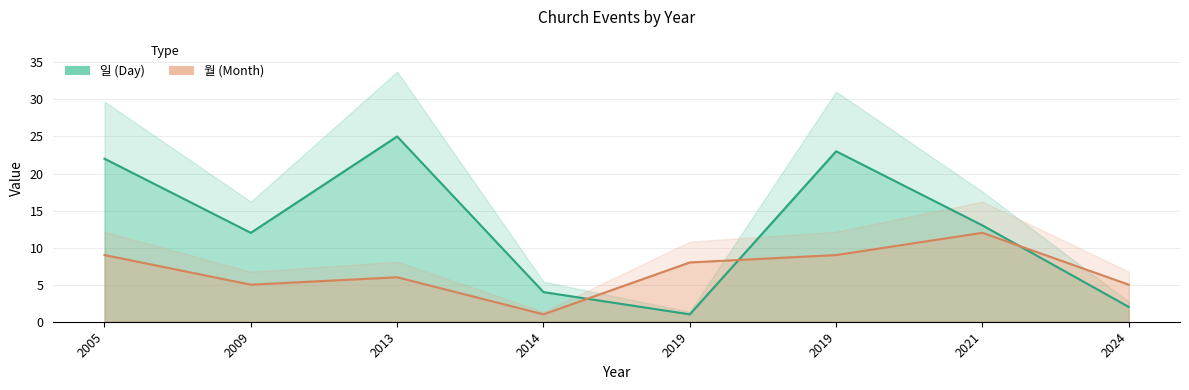

True or false: 일 (Day) and 월 (Month) cross at least once.

True